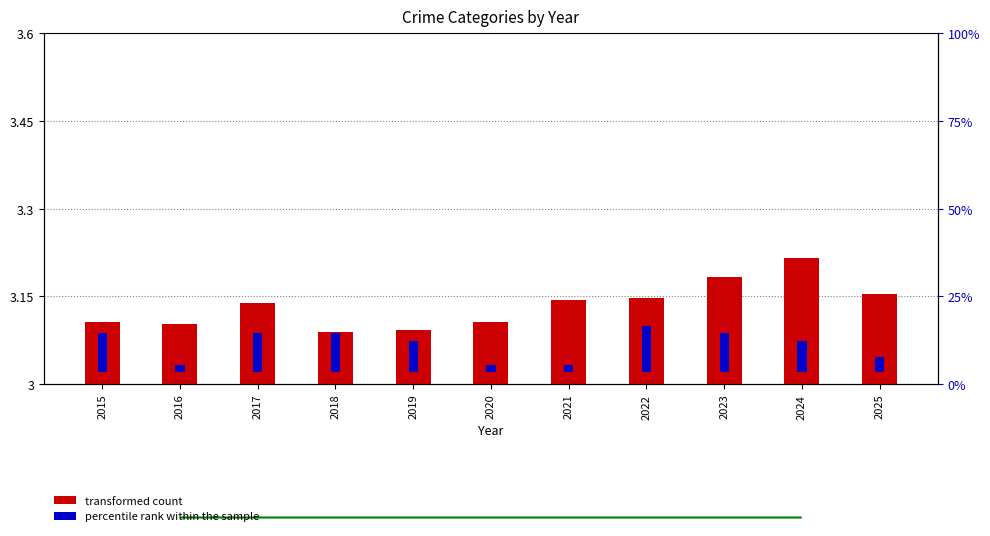

What is the difference between the maximum and minimum values in the percentile rank within the sample series?

0.1